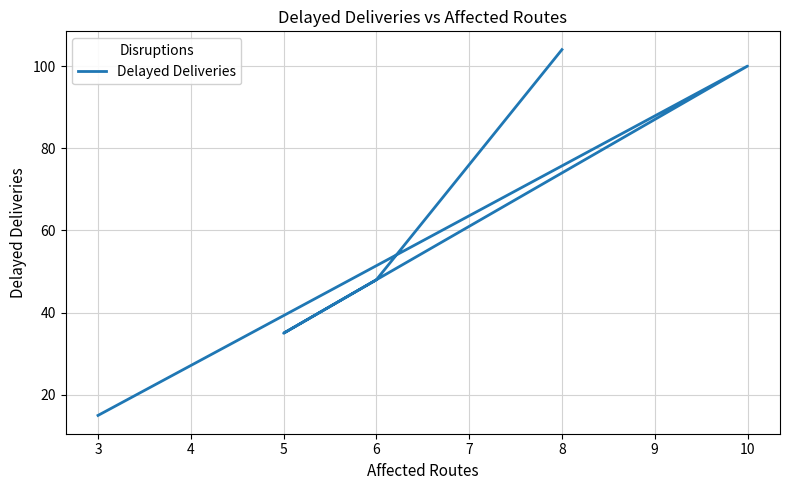

True or false: the data has more than 0 interior local peaks.

True